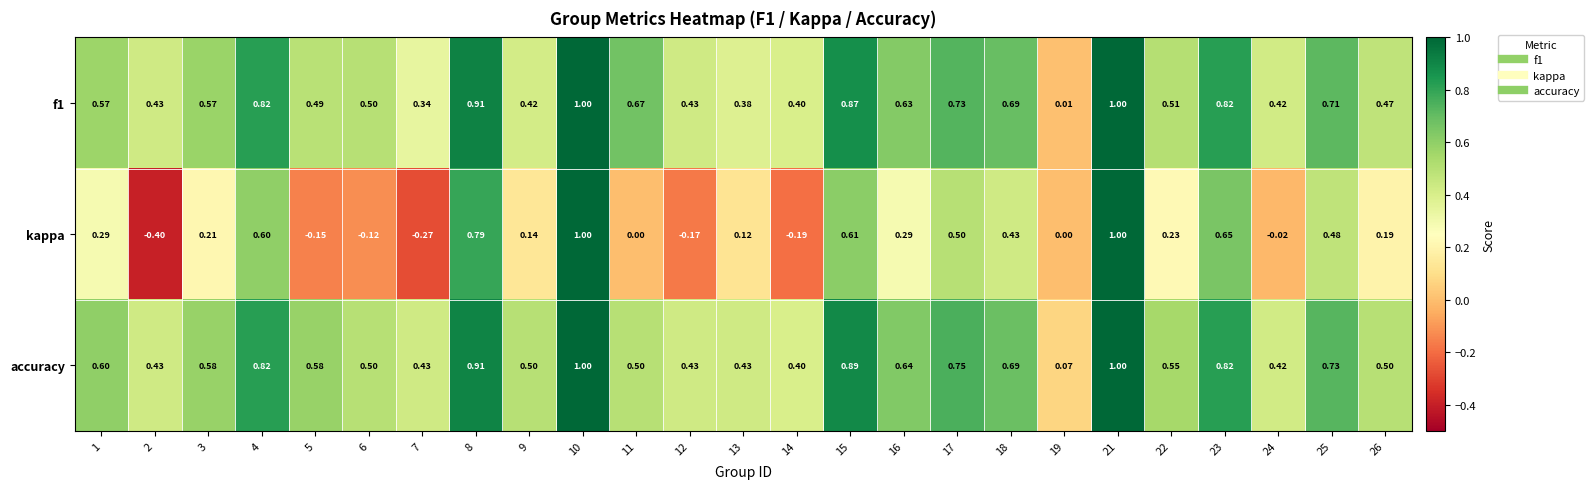

Between 8 and 17, which series saw the biggest shift?

kappa